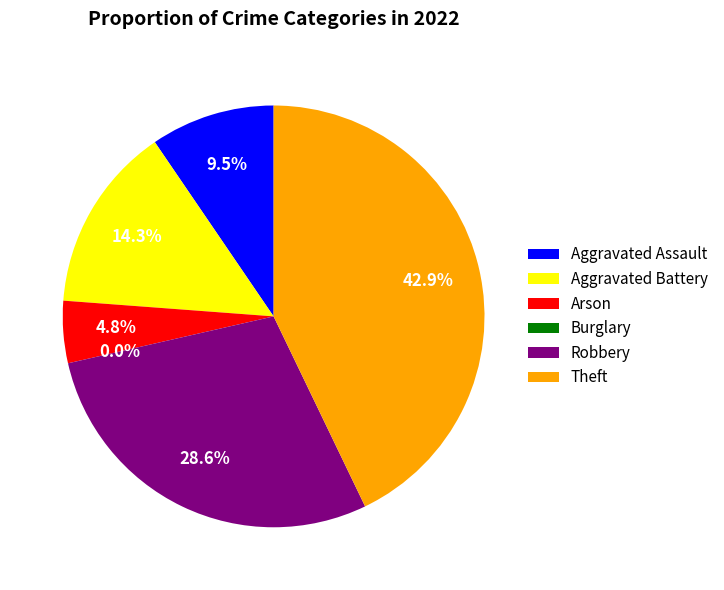

What percentage is the Aggravated Battery slice, to the nearest percent?

14%